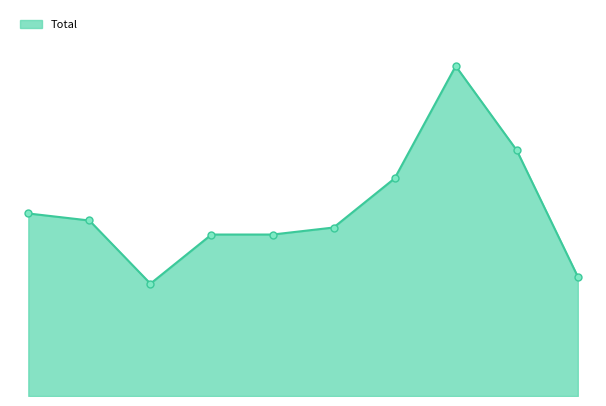

Does the chart have visible grid lines?

No